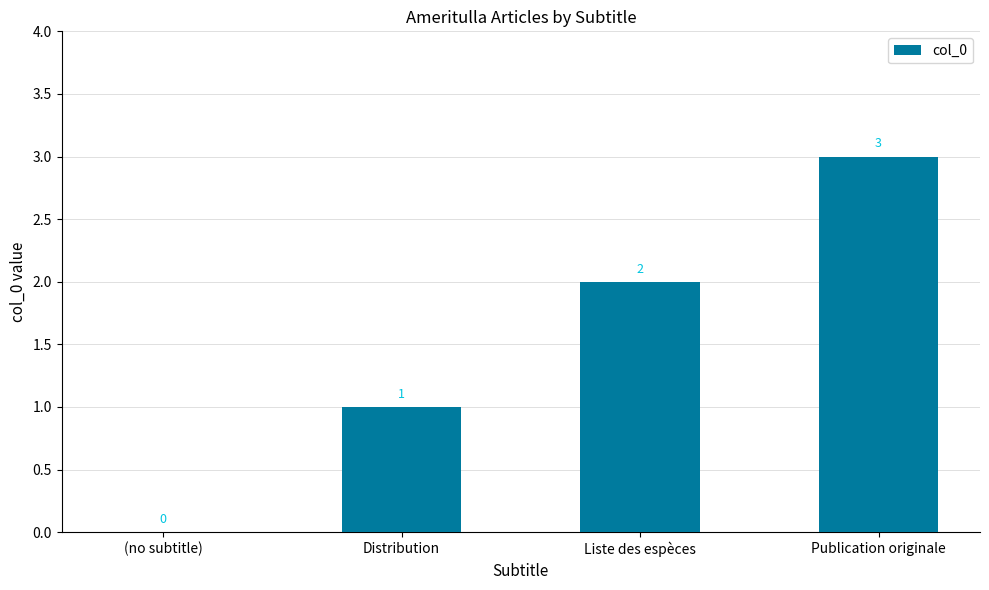

Which label corresponds to the largest value in the chart?

Publication originale